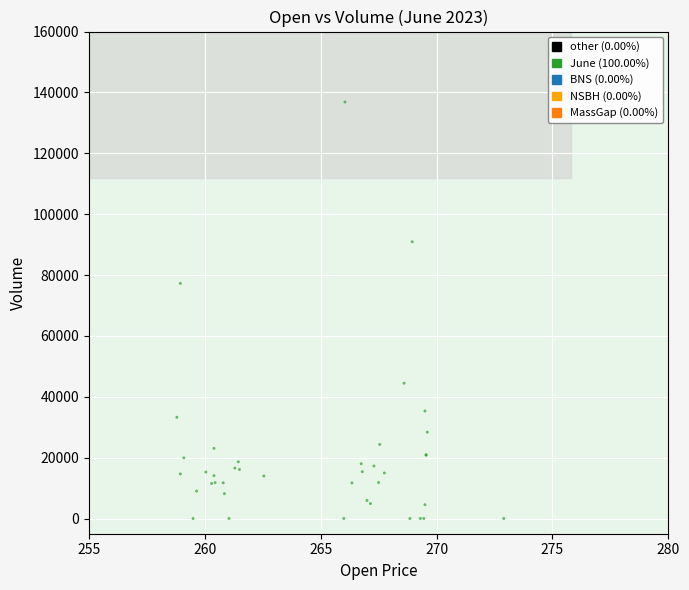

What Y value in the scatter plot is closest to 68426?

77255